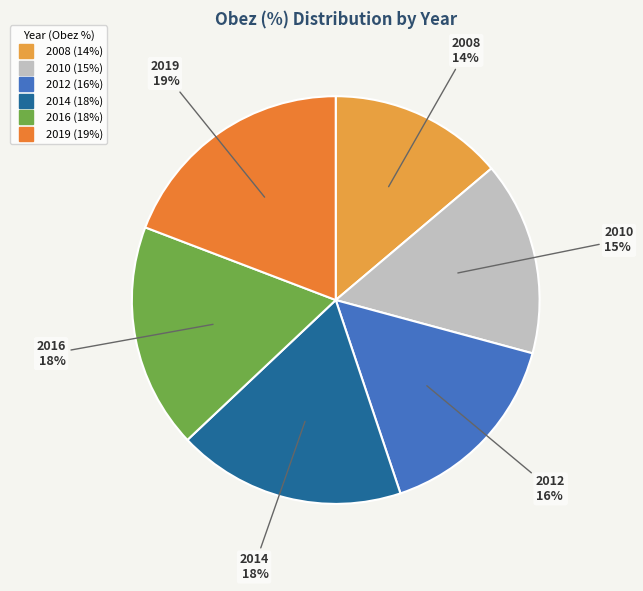

To the nearest percent, what percentage of the pie is 2016?

18%